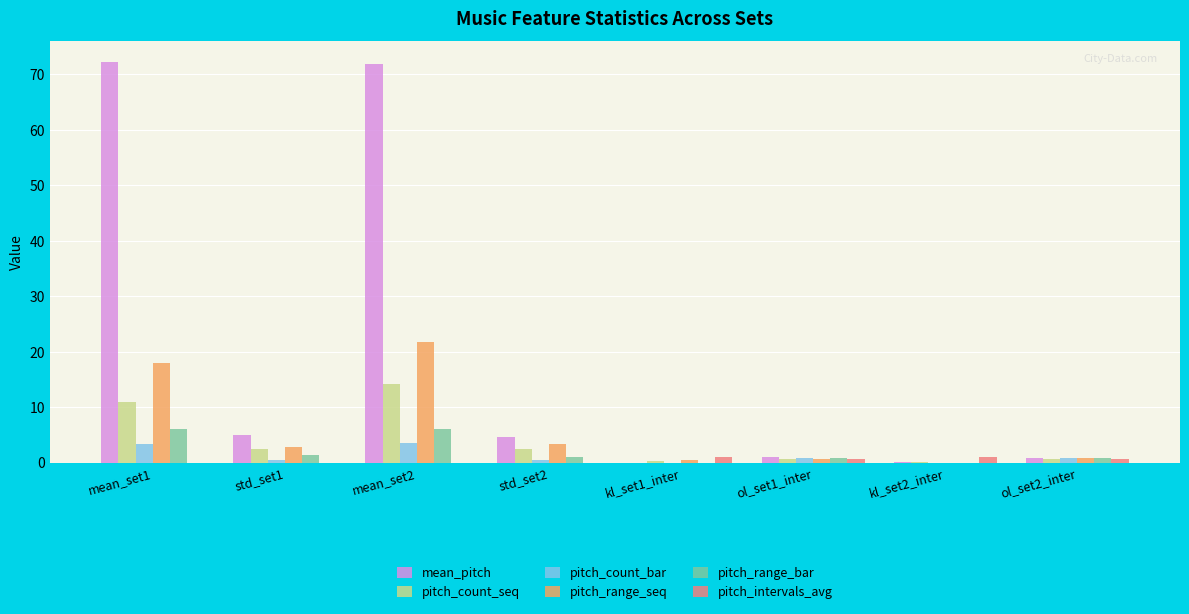

Which series has the largest total across all categories?

mean_pitch